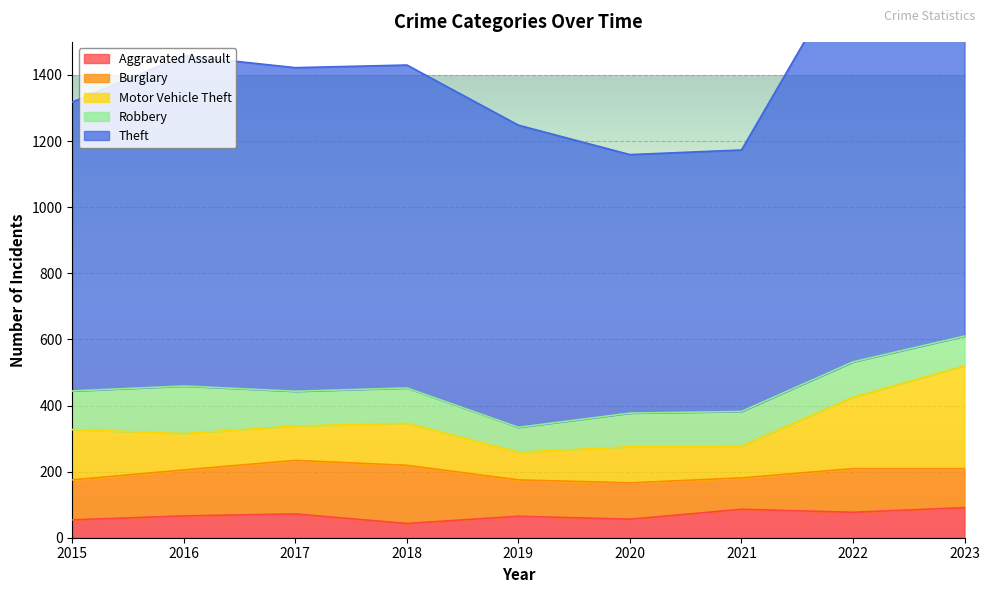

How many data points in Aggravated Assault are less than 66?

4